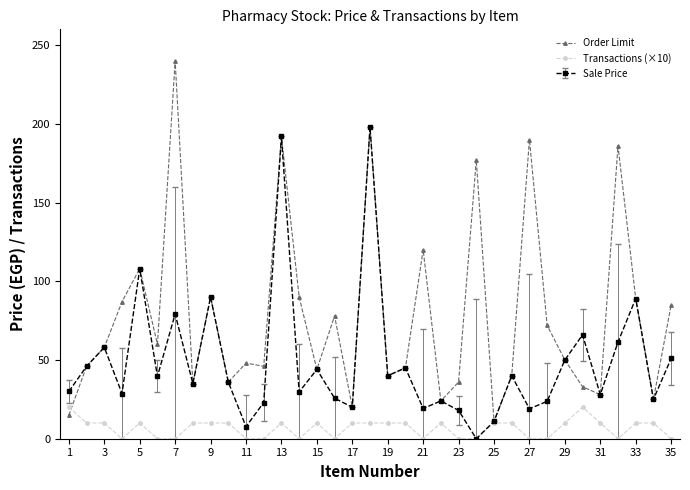

Rank the series by their maximum value, from lowest to highest.

Transactions (×10), Sale Price, Order Limit